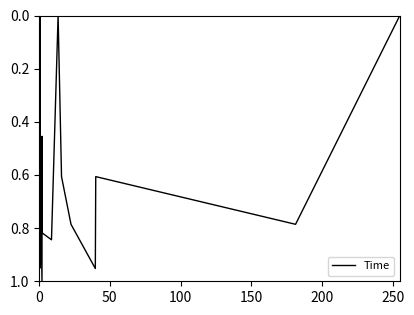

Does the chart display data point markers on the line(s)?

No